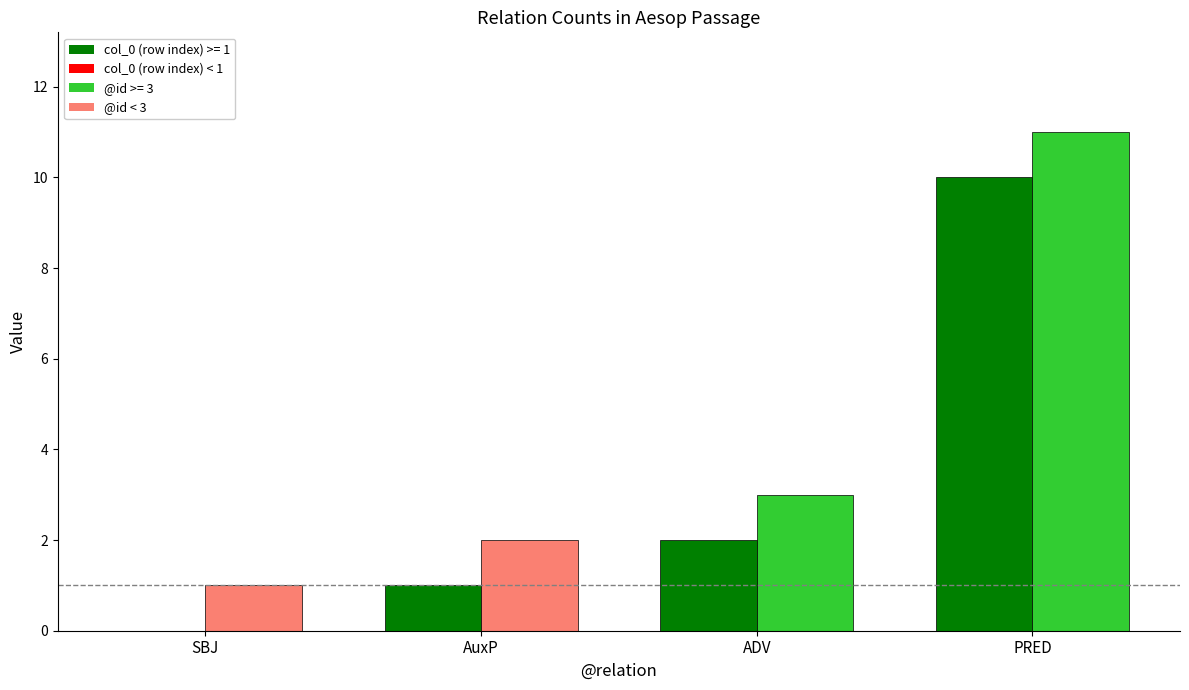

At which category is the sum across all series the highest?

PRED